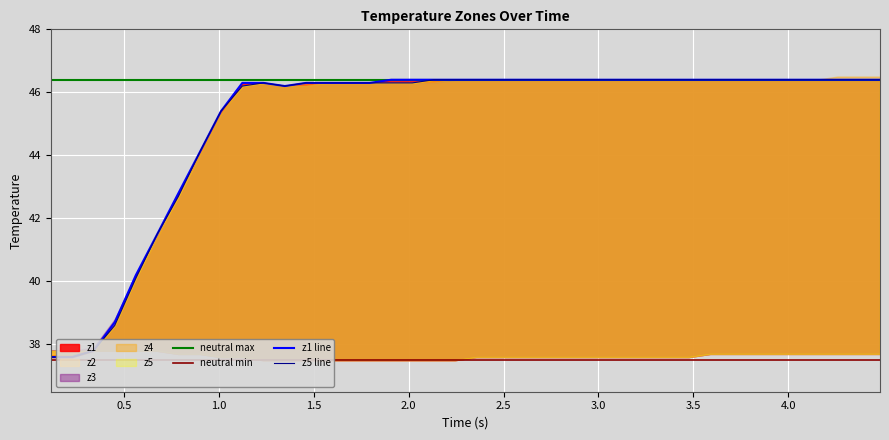

True or false: neutral max has more than 0 interior local peaks.

False